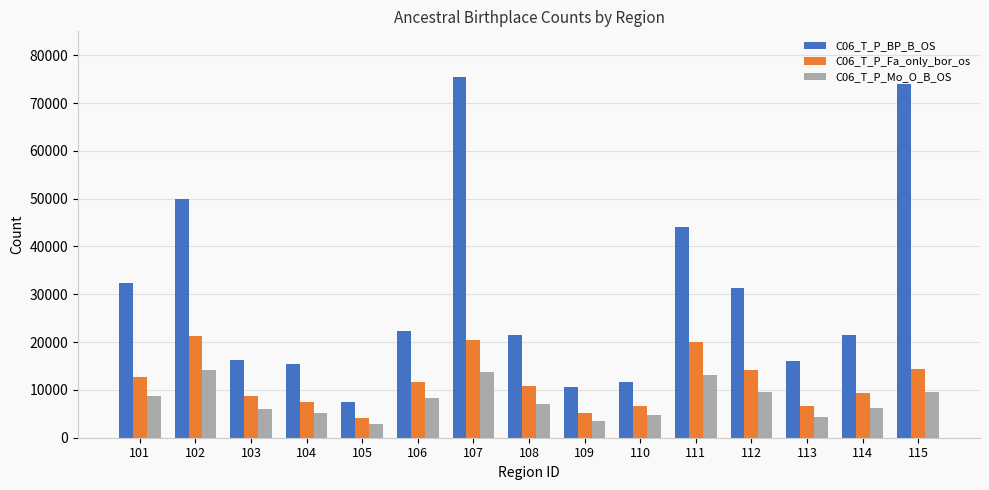

Count the number of data series in this chart.

3